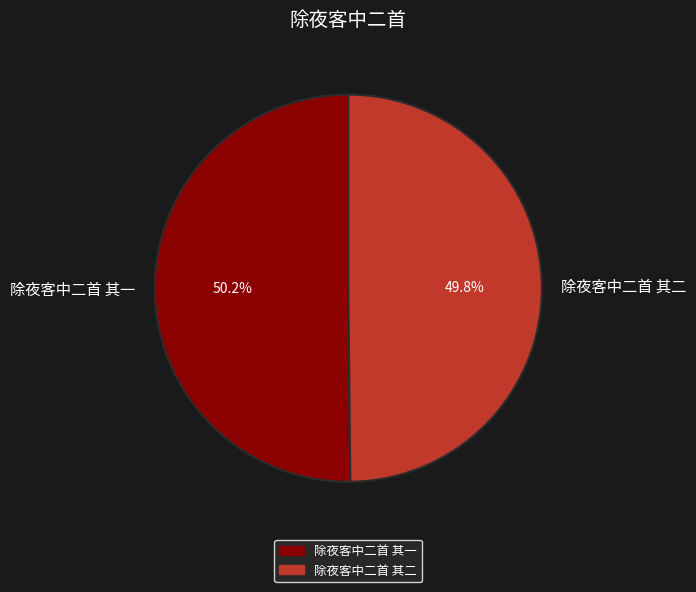

Is there any slice that represents more than half of the pie?

Yes